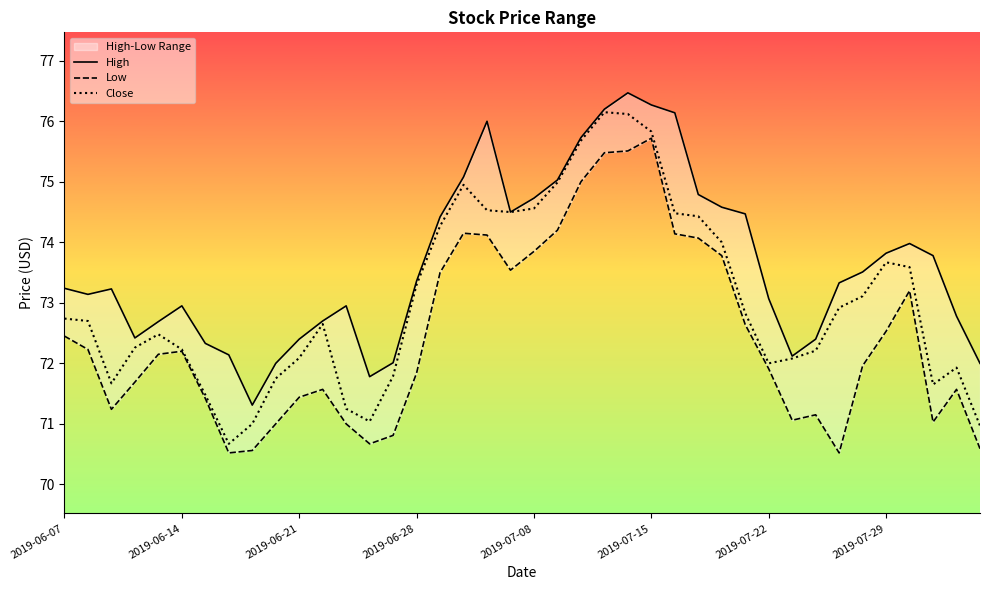

True or false: Close has a value of 110.6 at 2019-06-14.

False